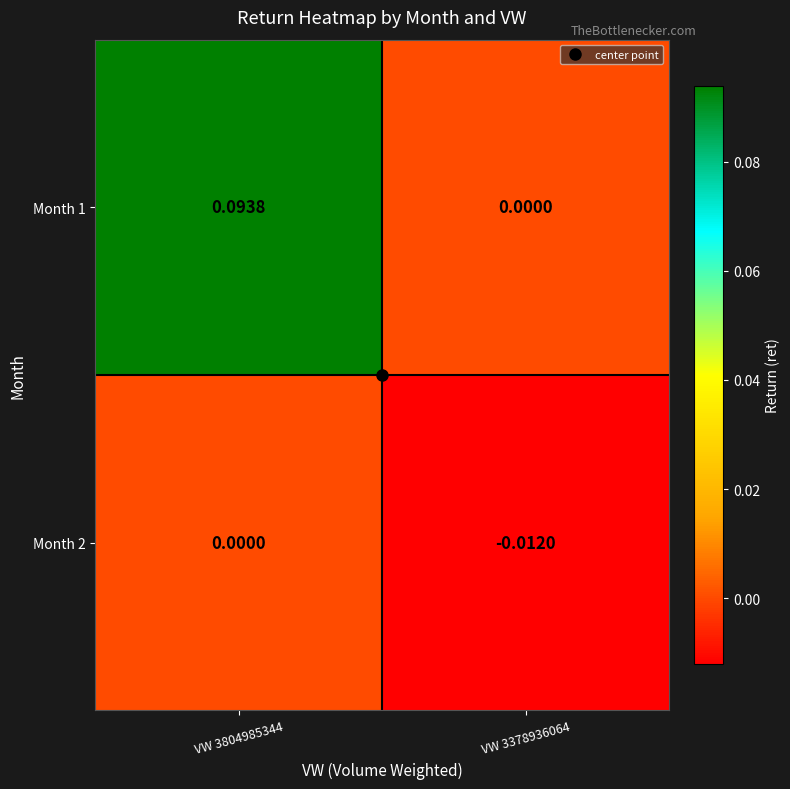

Is the value of Month 1 at VW 3804985344 greater than the value of Month 2 at VW 3804985344?

Yes